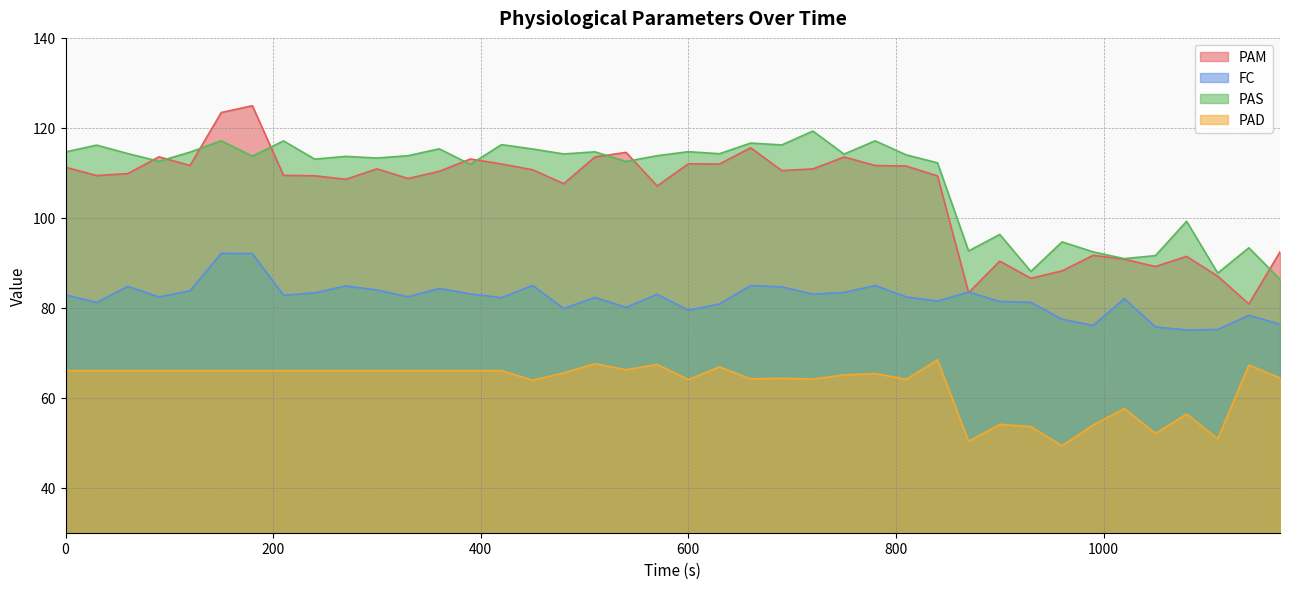

Rank the categories by PAD value from lowest to highest.

960, 870, 1110, 1050, 930, 990, 900, 1080, 1020, 450, 600, 810, 720, 660, 690, 1170, 750, 780, 480, 0, 30, 60, 90, 120, 150, 180, 210, 240, 270, 300, 330, 360, 390, 420, 540, 630, 1140, 570, 510, 840